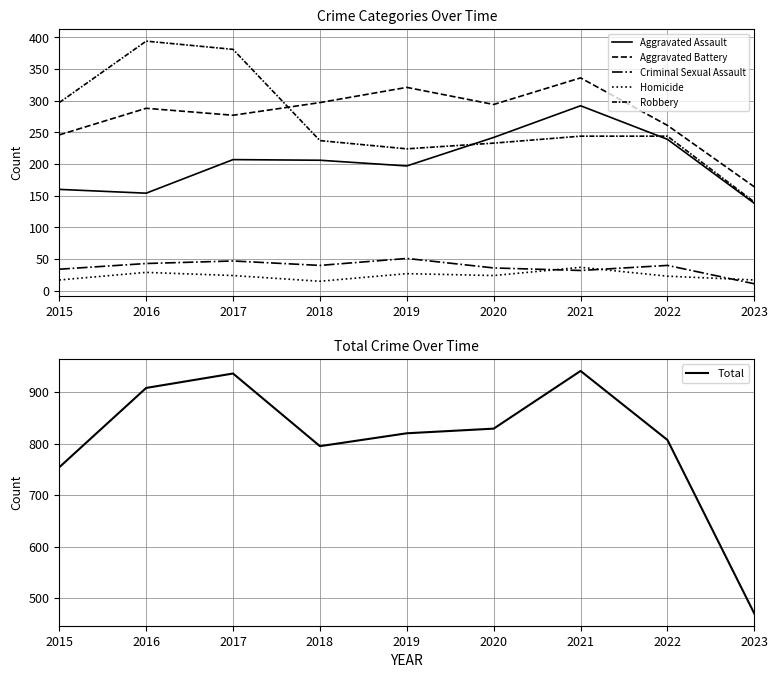

Between 2018 and 2020, which is larger?

2020